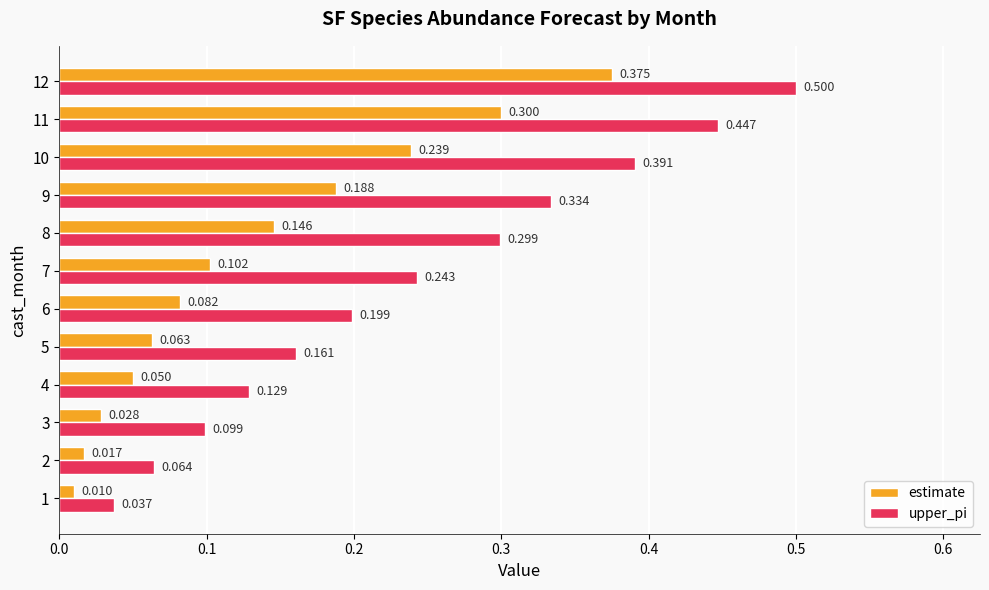

Which series has the largest total across all categories?

upper_pi